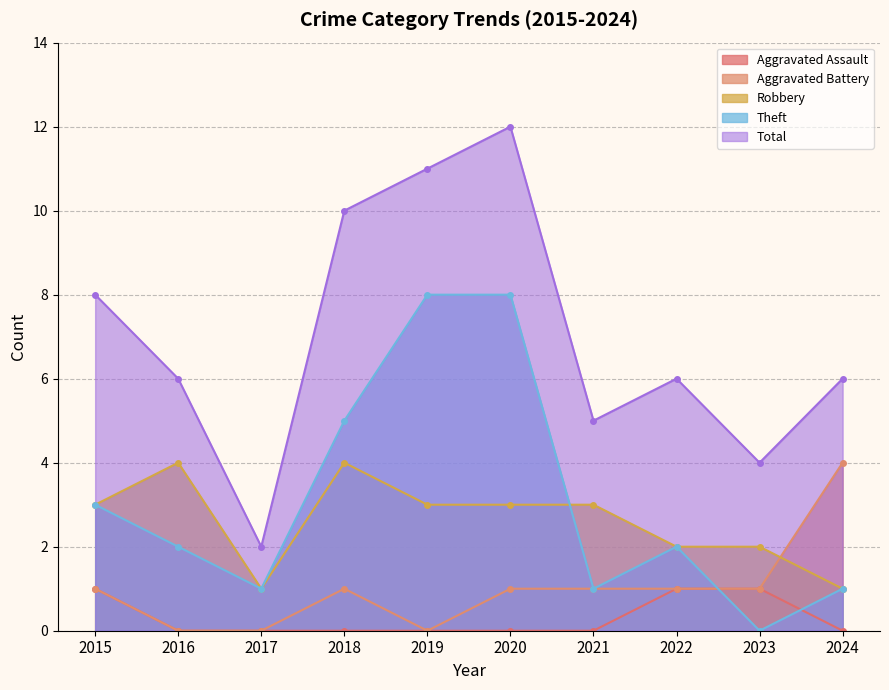

The value of Robbery at 2024 is 0. True or false?

False